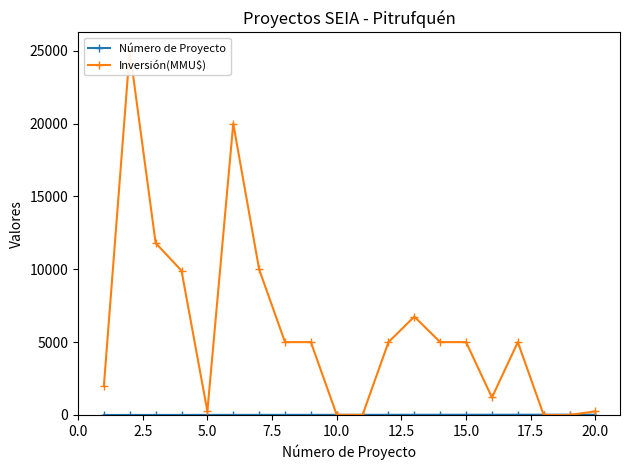

What are all the series names shown in the legend?

Número de Proyecto, Inversión(MMU$)